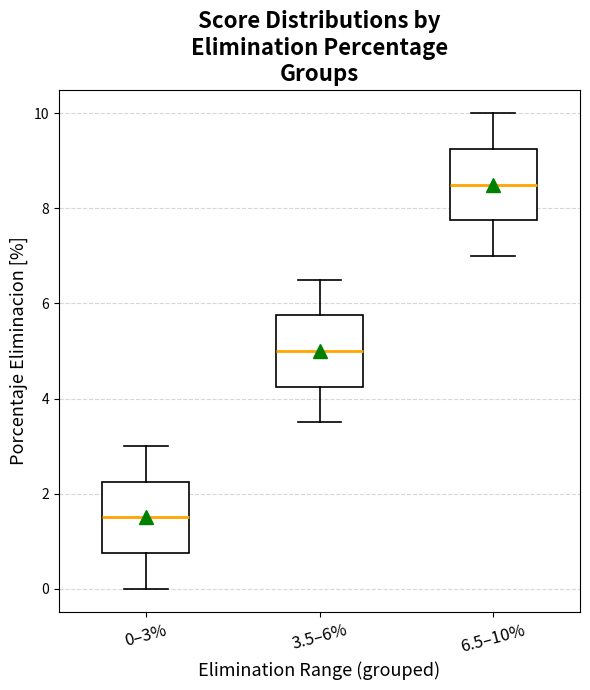

Which box has the highest median line?

6.5–10%